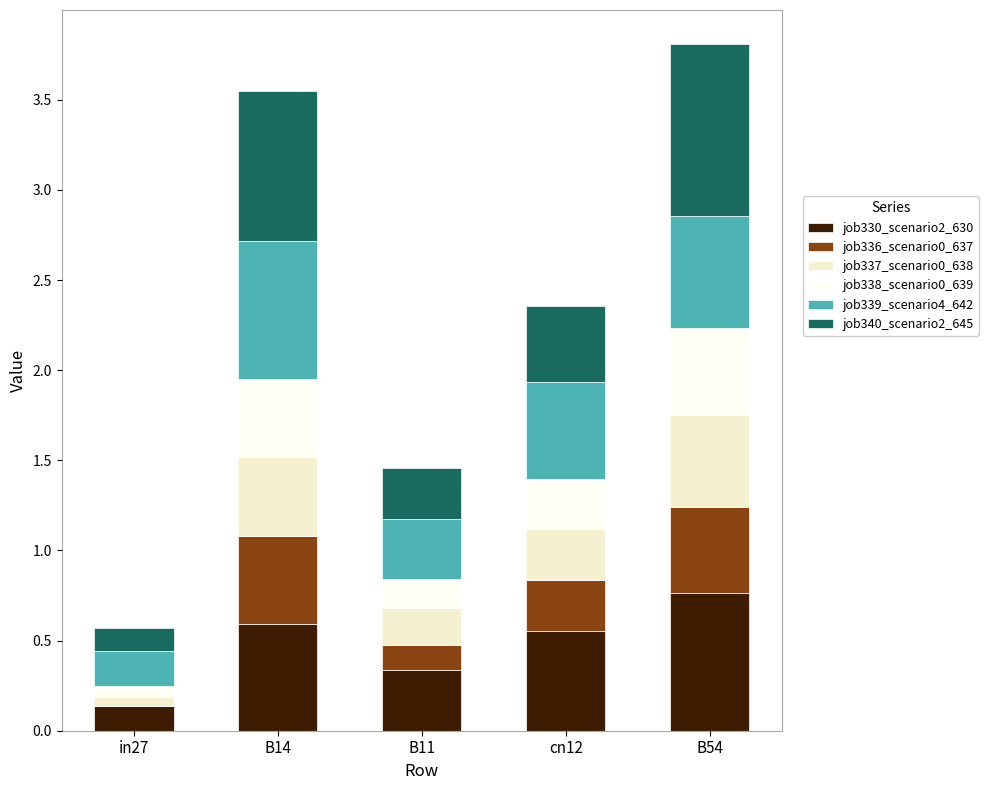

Which category has the highest value in the job330_scenario2_630 series?

B54